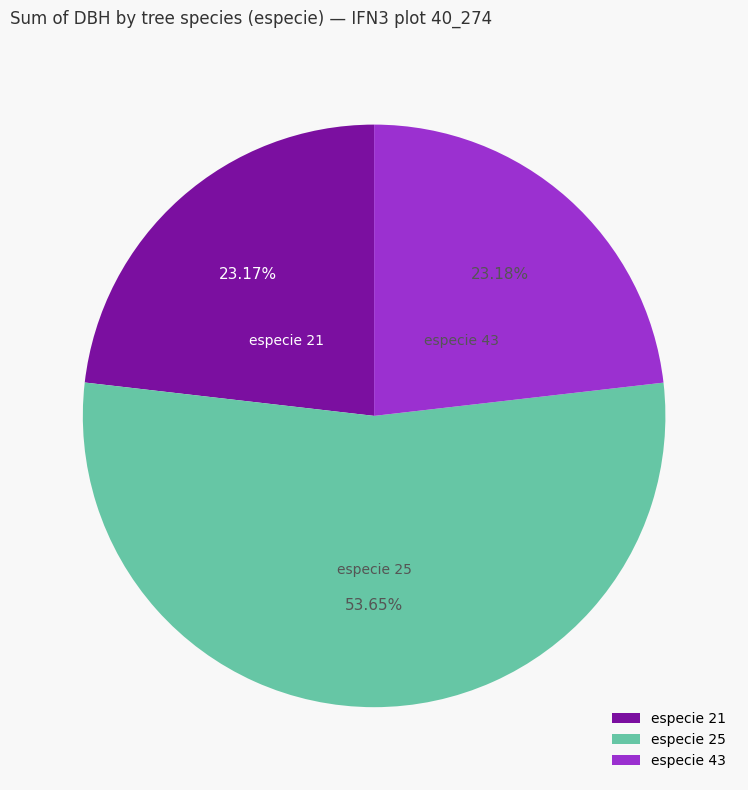

Do especie 25 and especie 43 together represent more than half of the pie?

Yes